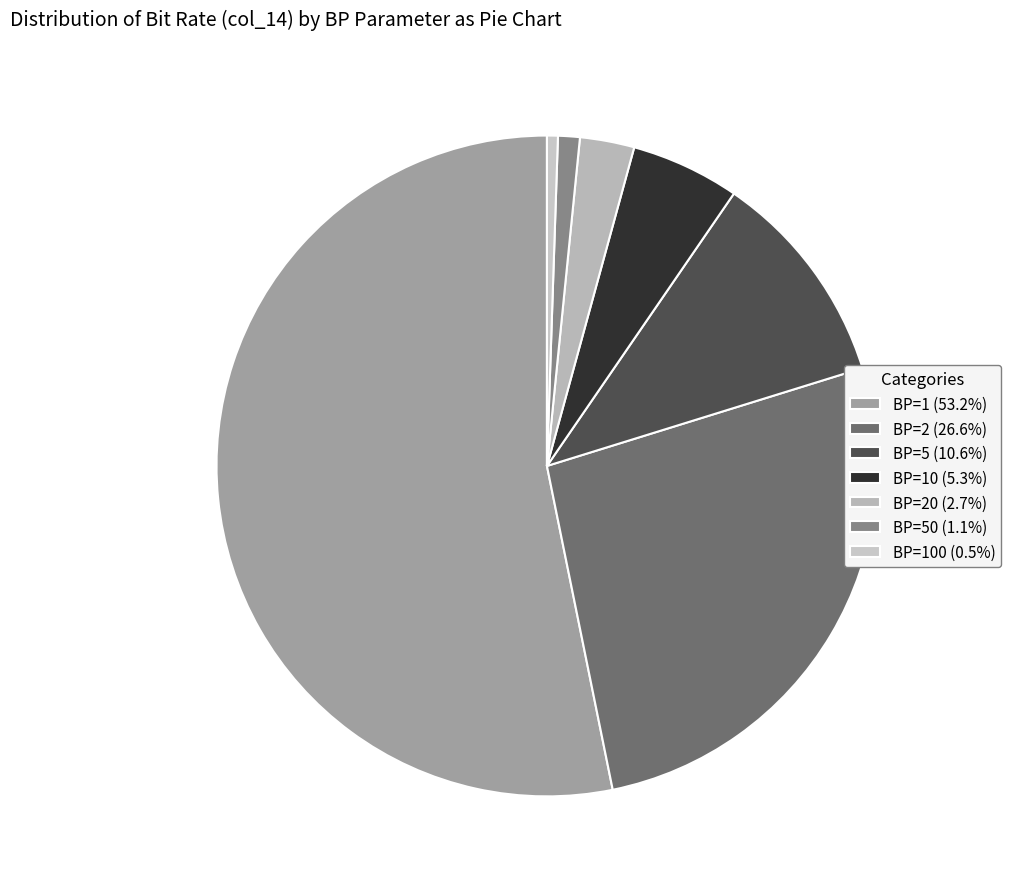

Which category has the smallest portion of the pie?

BP=100